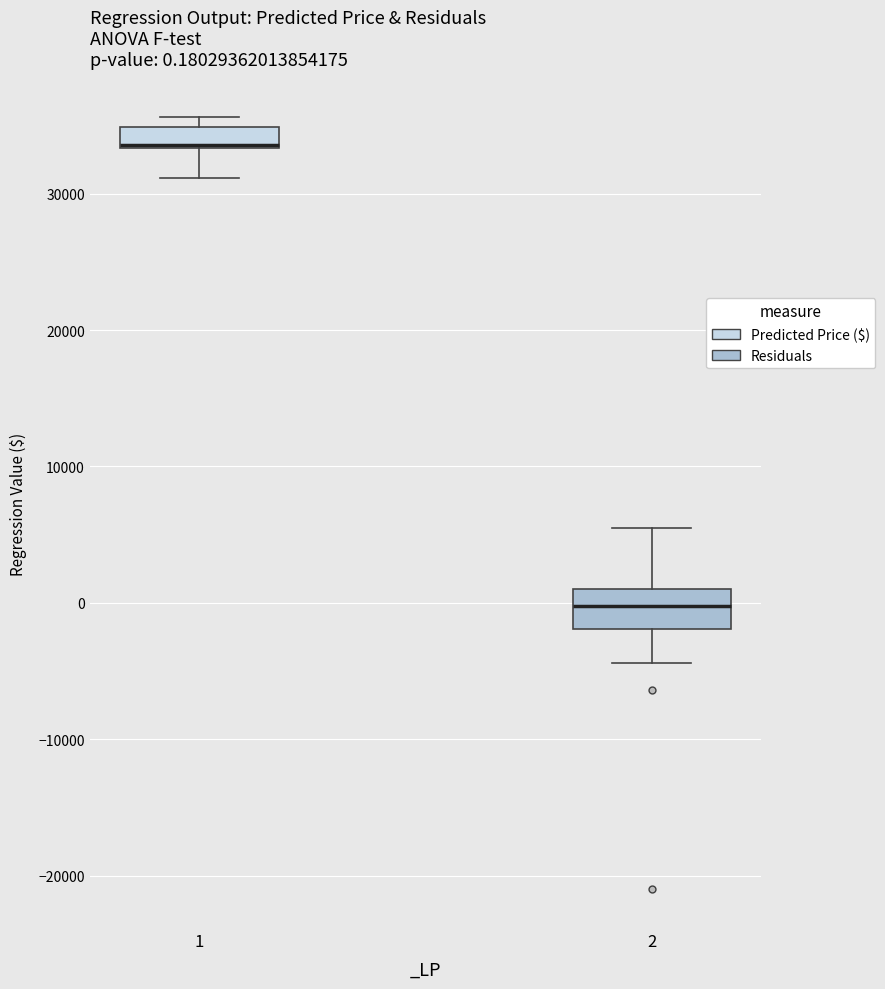

Which box has the lowest median line?

2